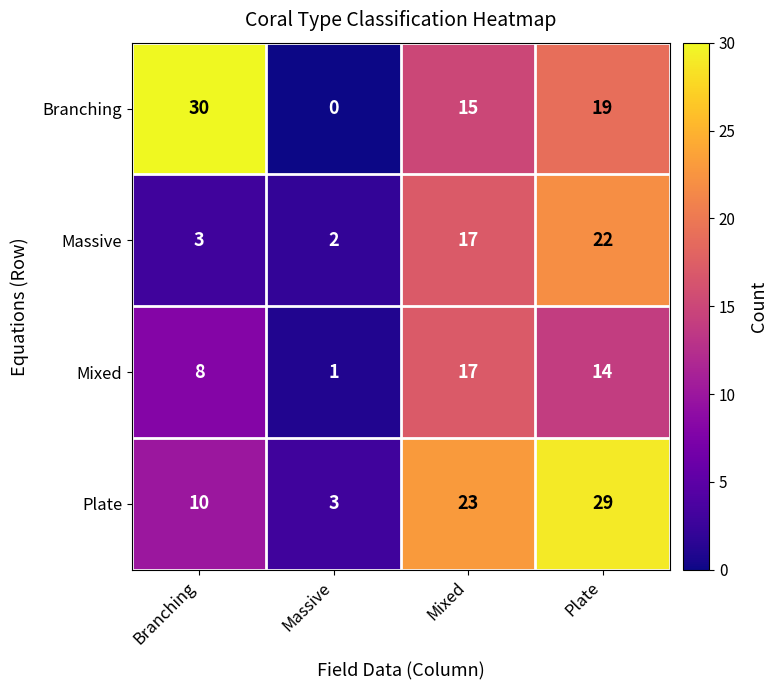

True or false: Mixed has a value of 0 at Massive.

False